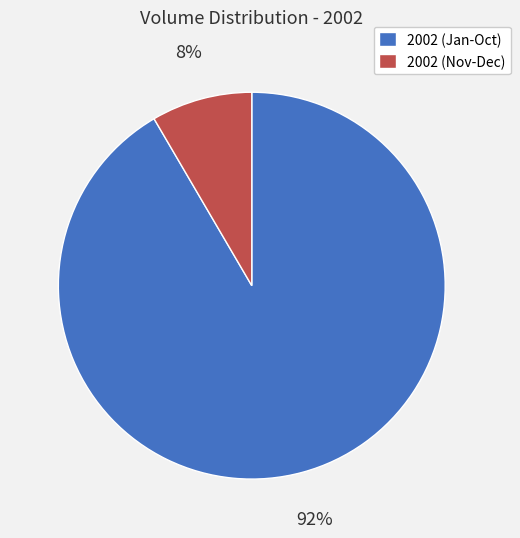

To the nearest percent, what is the combined percentage of 2002 (Jan-Oct) and 2002 (Nov-Dec)?

100%